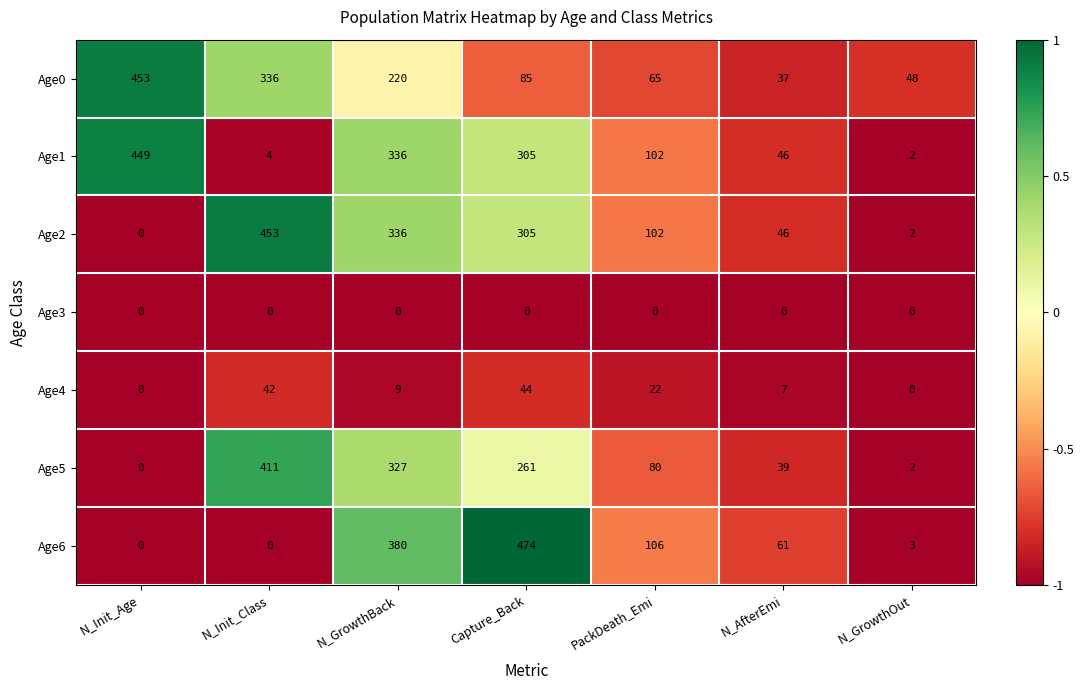

Is it true that Age4 equals 42 at N_Init_Class?

True